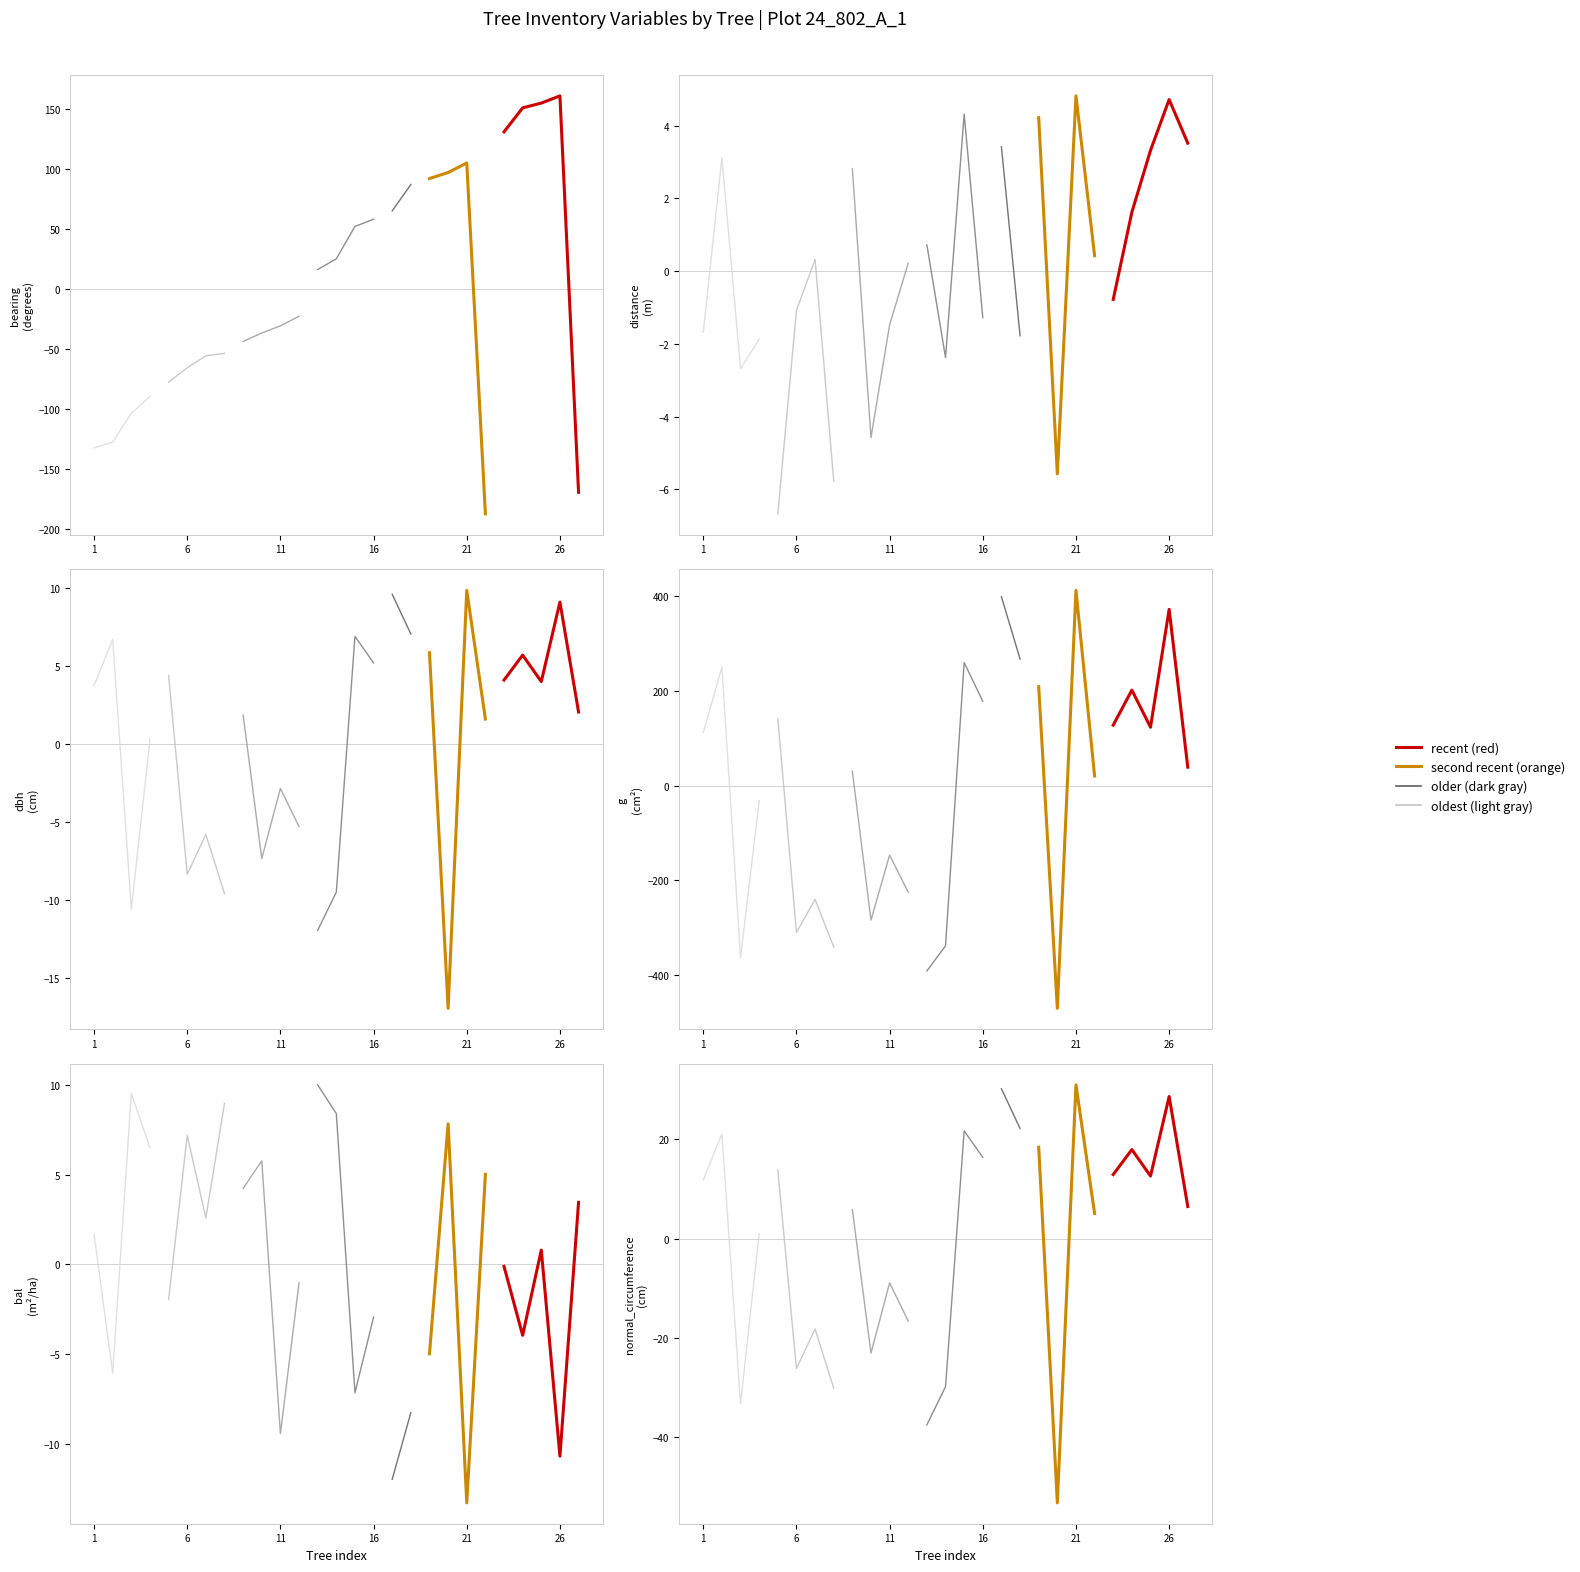

How many interior local peaks does the dbh series have?

10